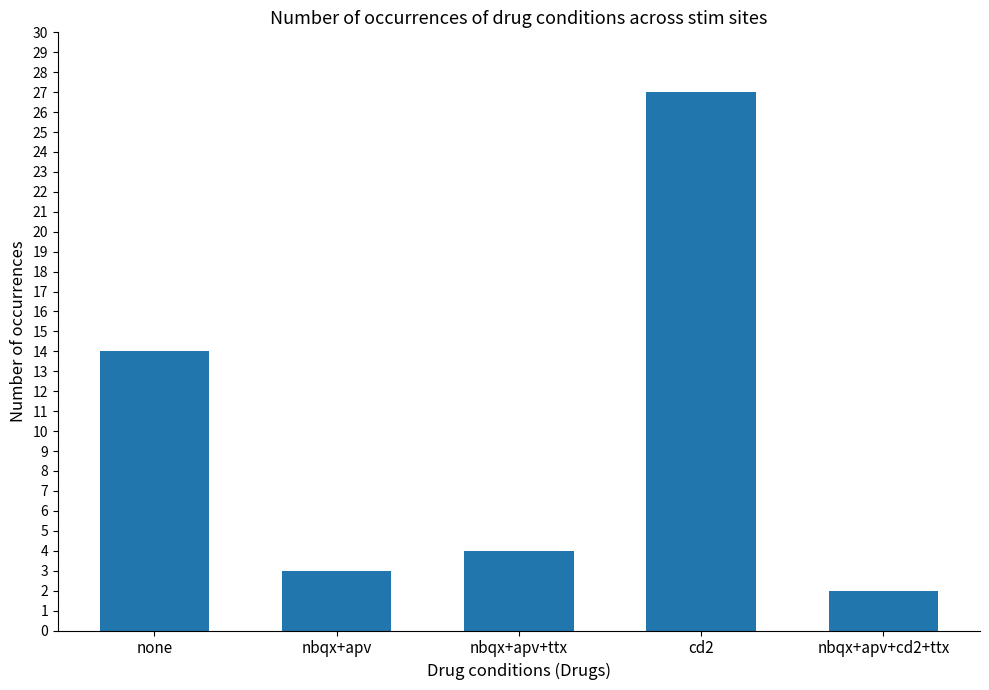

Is it true that the value at nbqx+apv+cd2+ttx is 3?

False